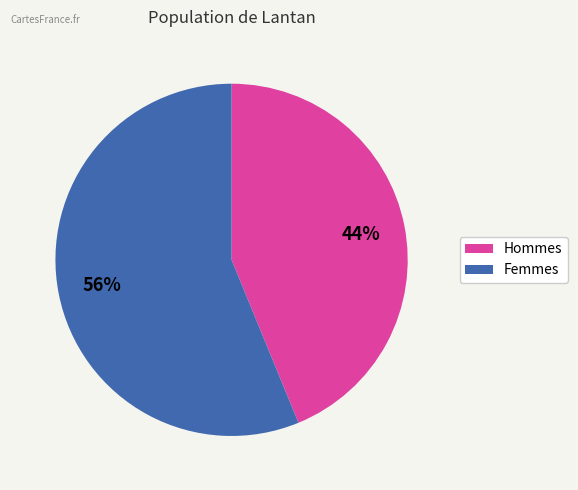

Is there a majority slice in this chart?

Yes